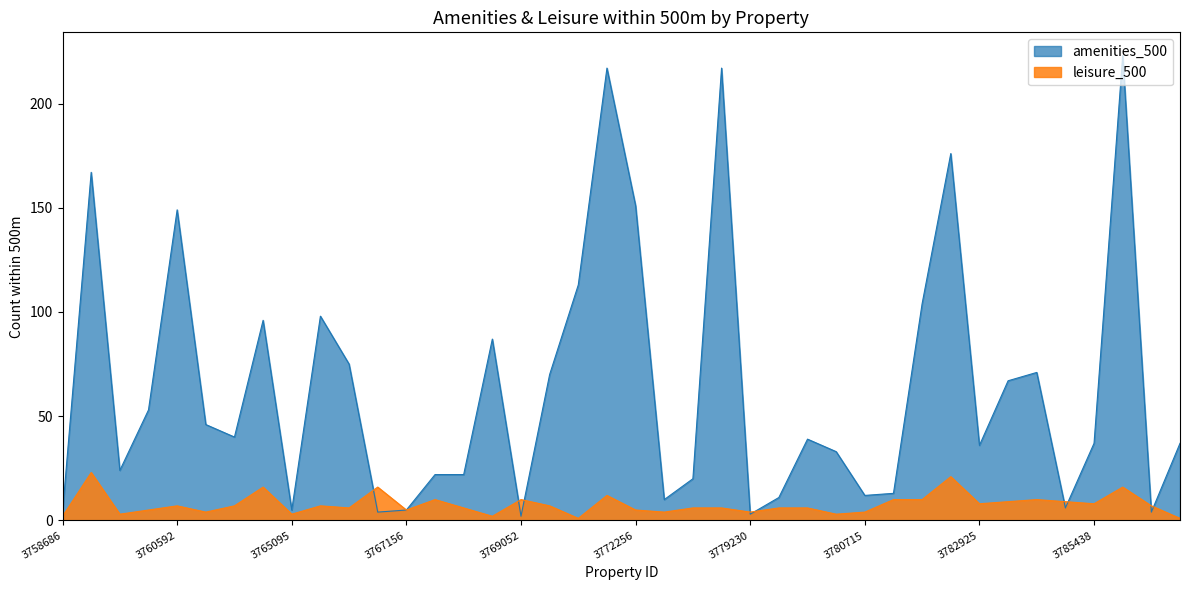

At how many categories does at least one series exceed 62?

16